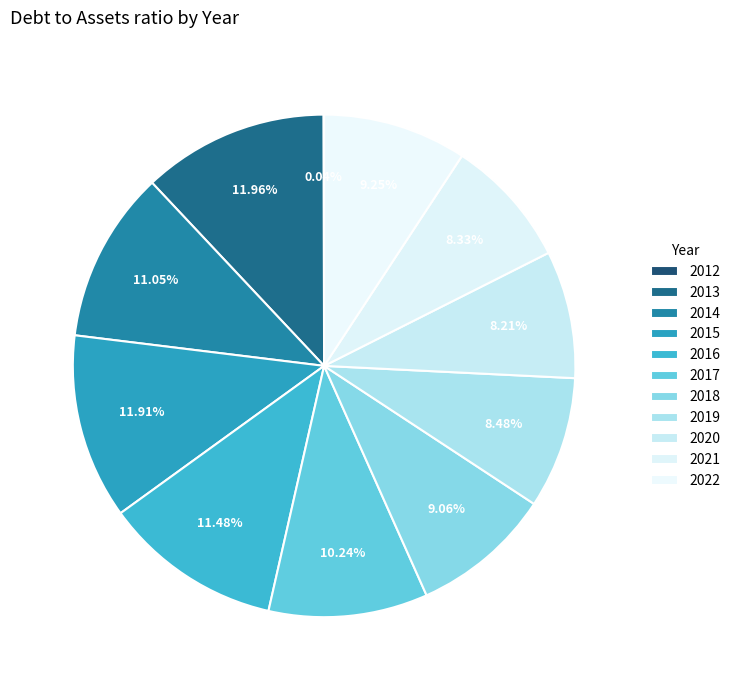

Combined, what portion of the pie is 2018 and 2020?

17.3%